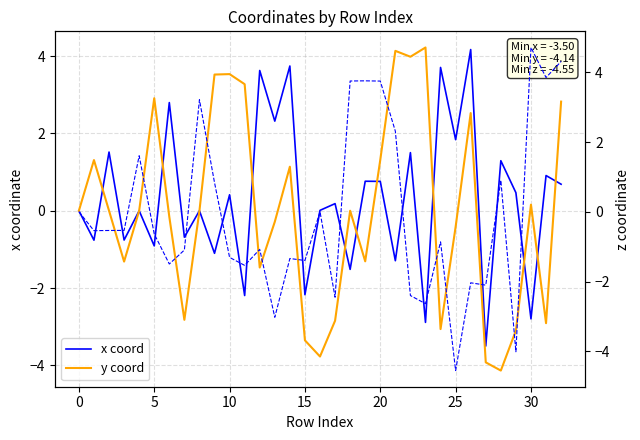

What is the maximum value for x coord?

4.2